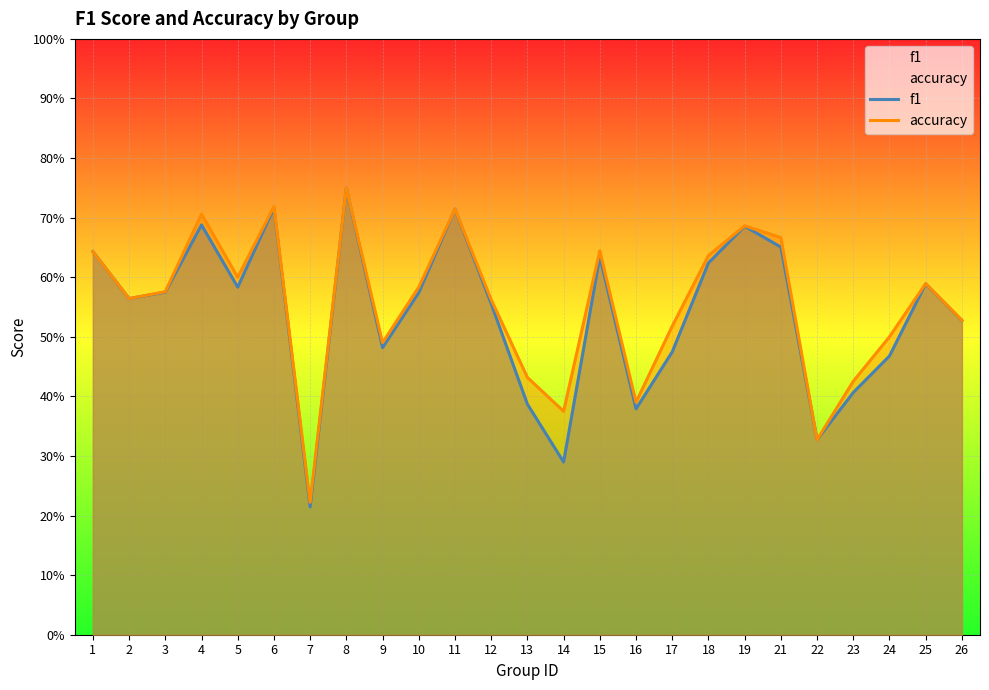

True or false: f1 and accuracy intersect in this chart.

False